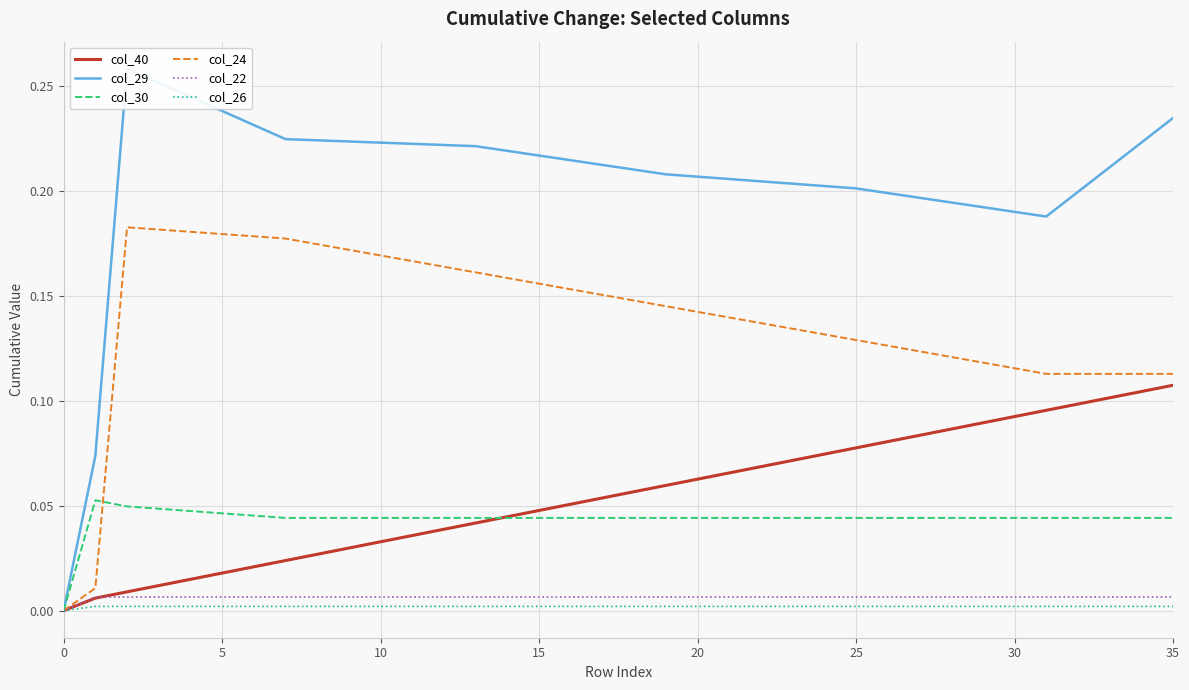

True or false: col_40 has more than 2 interior local peaks.

False